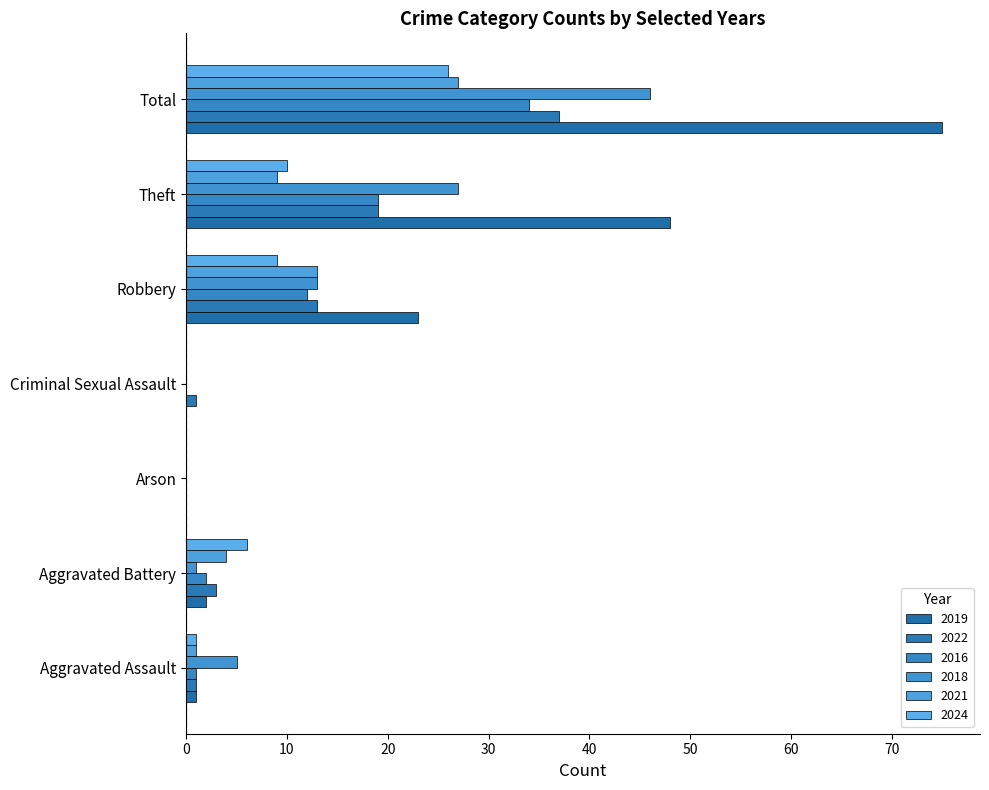

What are all the series names shown in the legend?

2019, 2022, 2016, 2018, 2021, 2024